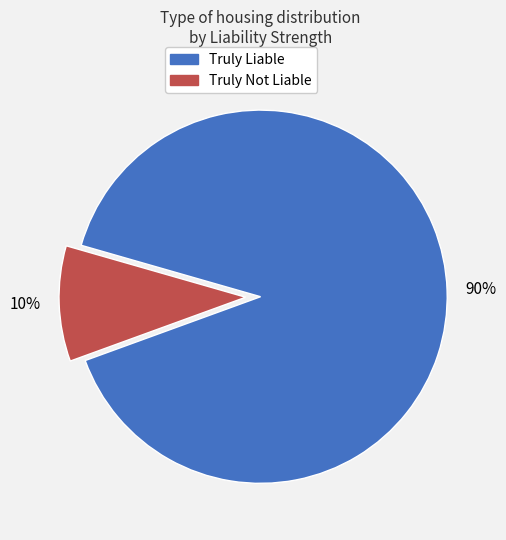

How many segments does this pie chart have?

2